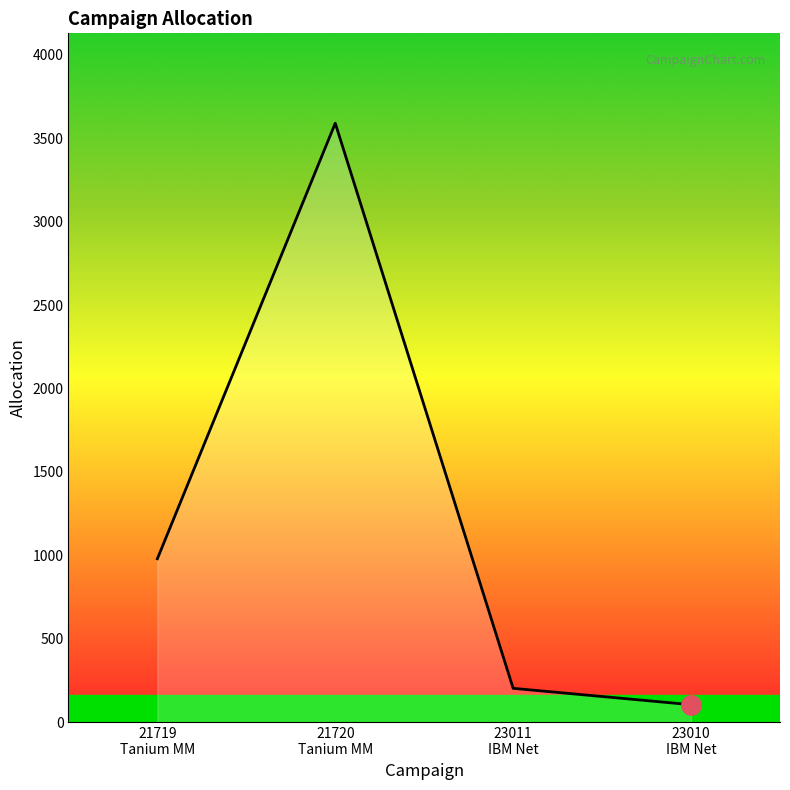

What is the maximum value shown in the chart?

3589